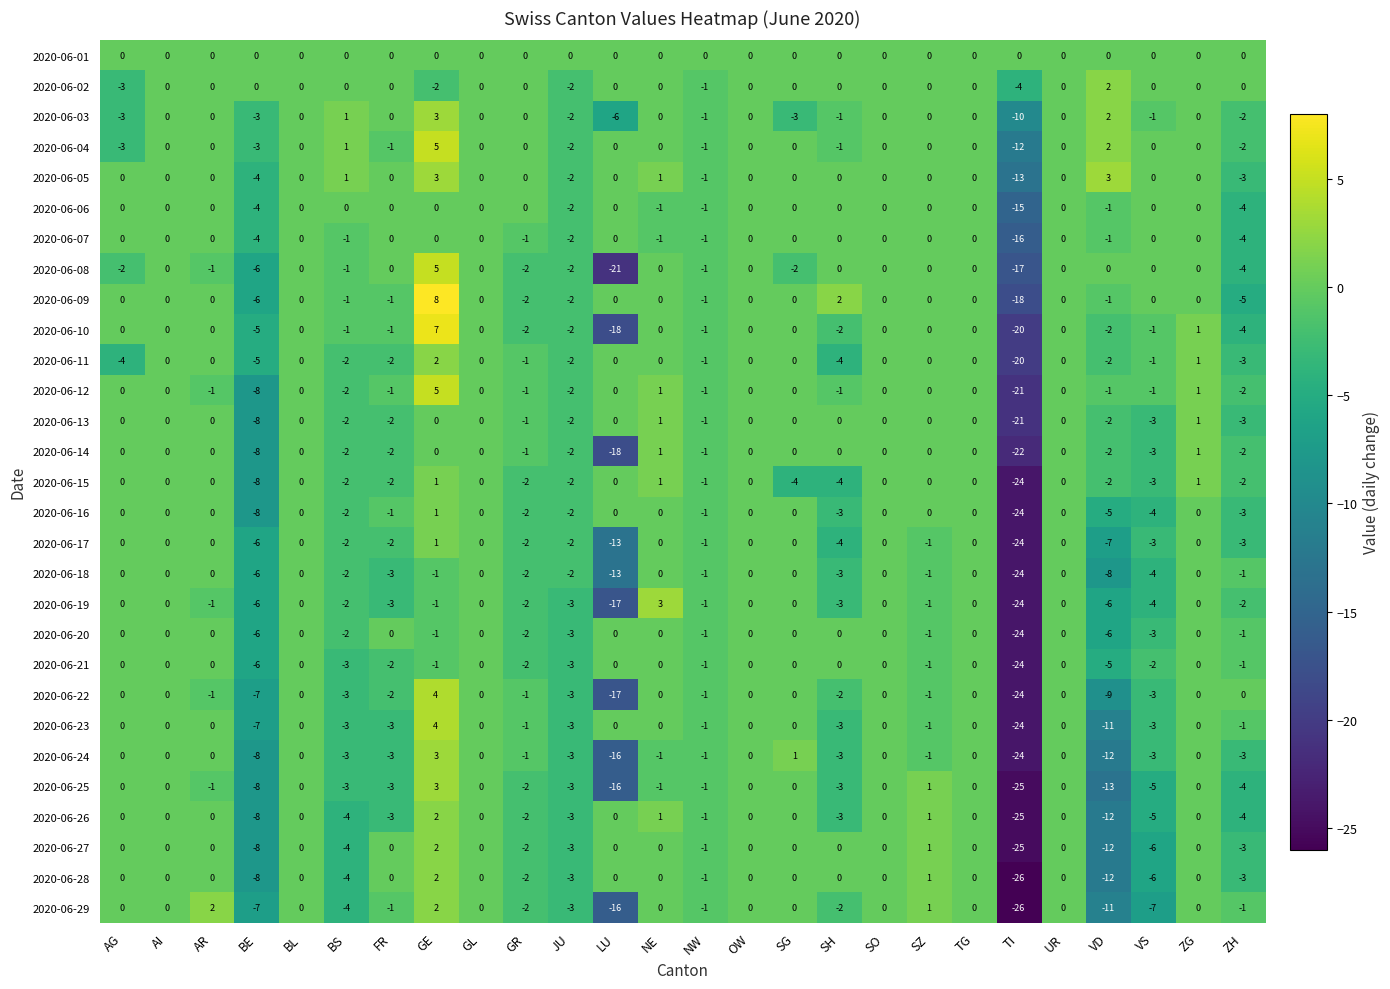

How many data points in 2020-06-08 are less than 0?

11